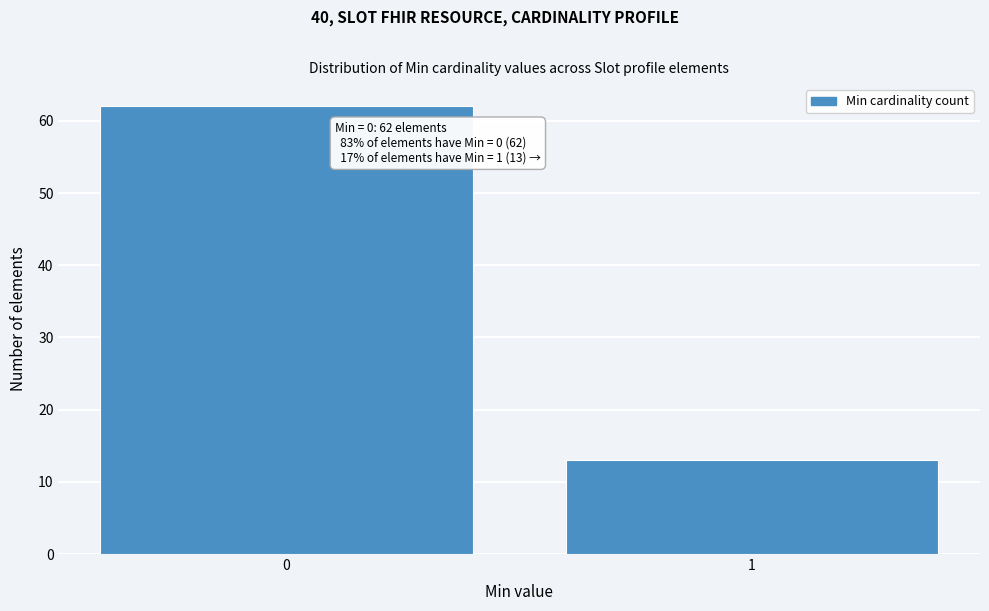

Reading left to right, extract all data points from this chart.

0=62	1=13